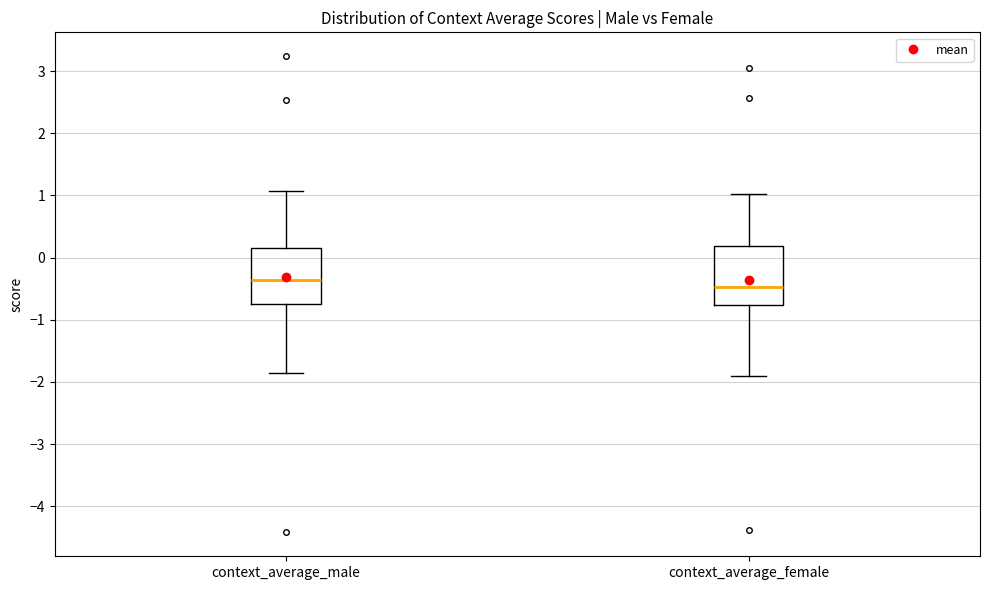

Which box's median line is the lowest?

context_average_female